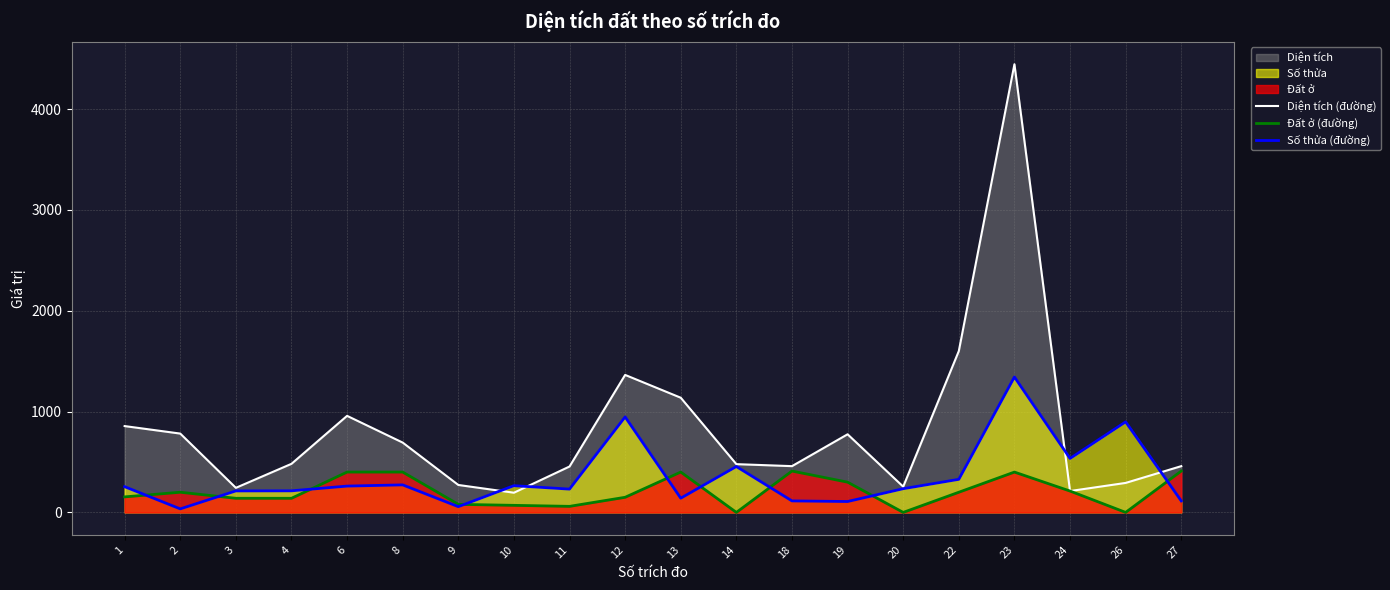

Between 1 and 3, which series saw the biggest shift?

Diện tích (đường)